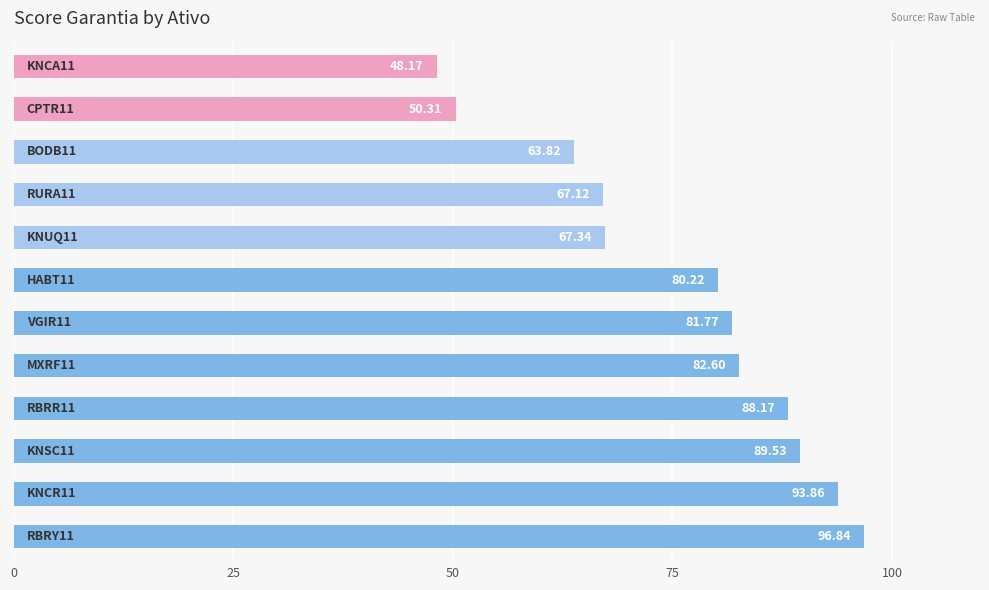

What is the average value?

75.8